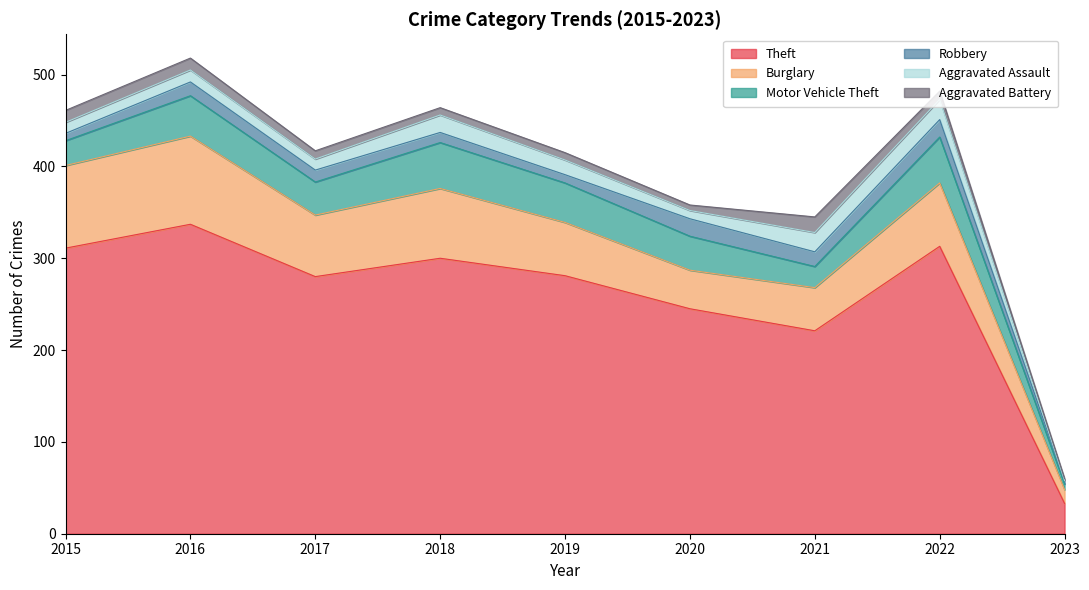

What is the spread (max minus min) of values at 2022?

304